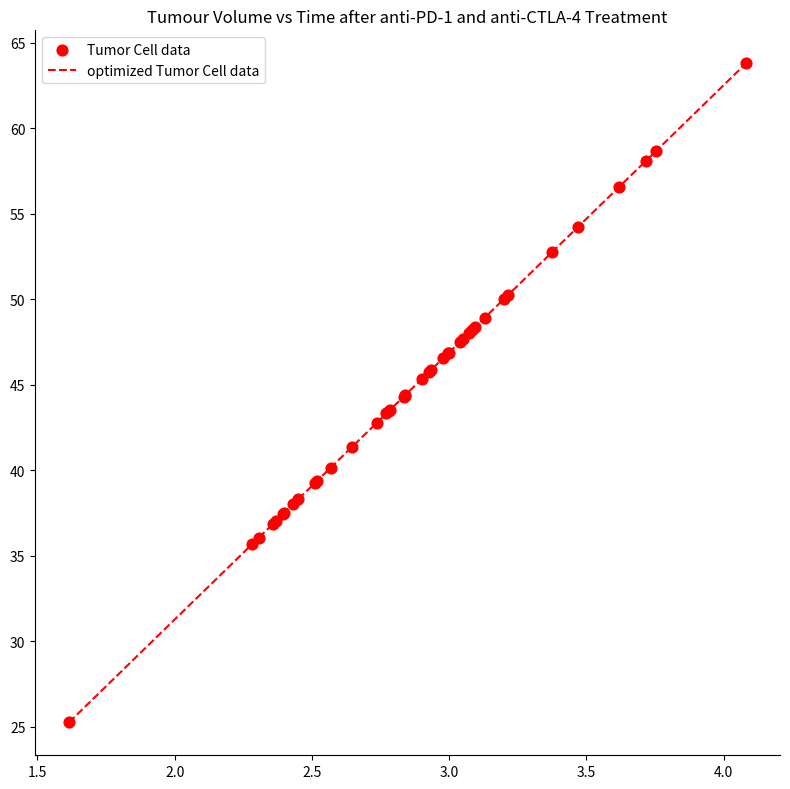

What is the greatest value displayed?

63.8